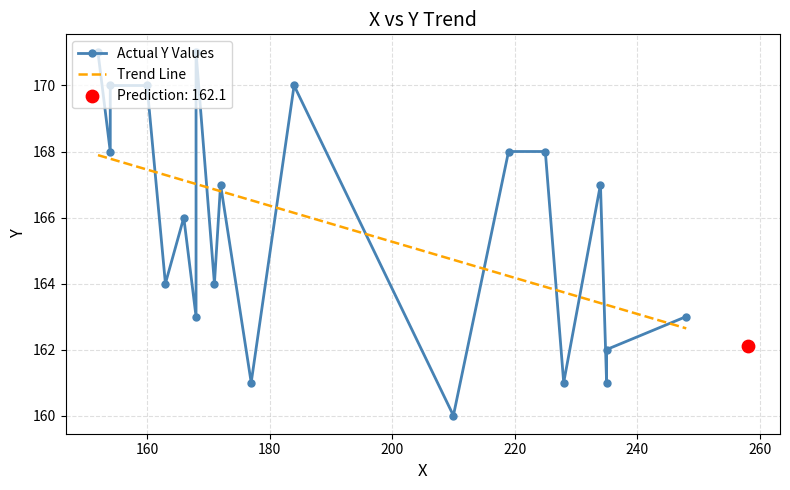

Which series reaches the minimum Y coordinate?

Actual Y Values